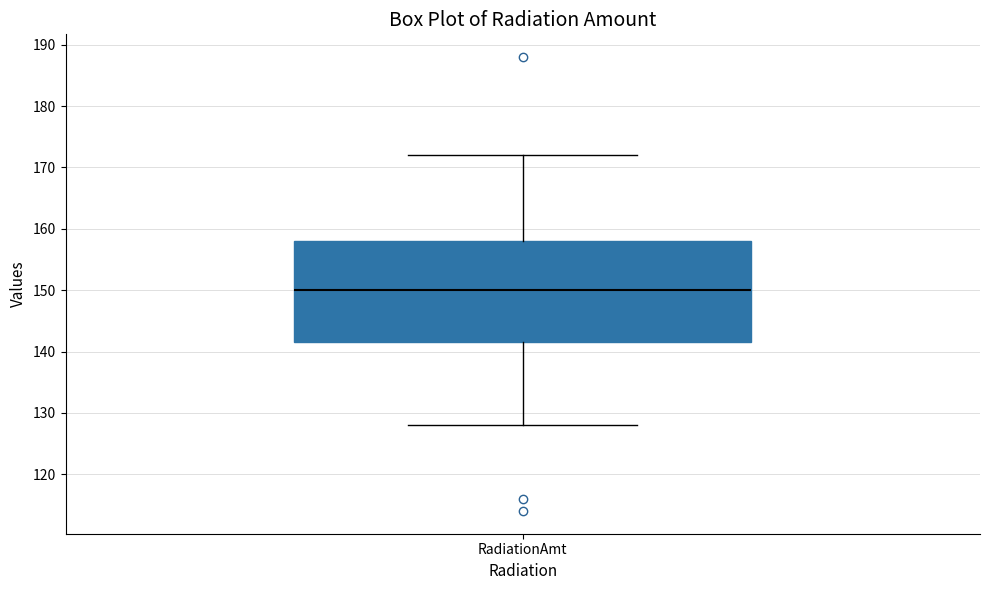

Transcribe this box plot: give where the median line is, the range the box spans, and where the two whiskers end, as read against the y-axis. The values are not printed on the chart, so give them approximately, as read against the axis.

median 150, box 142 to 158, whiskers 128 to 172